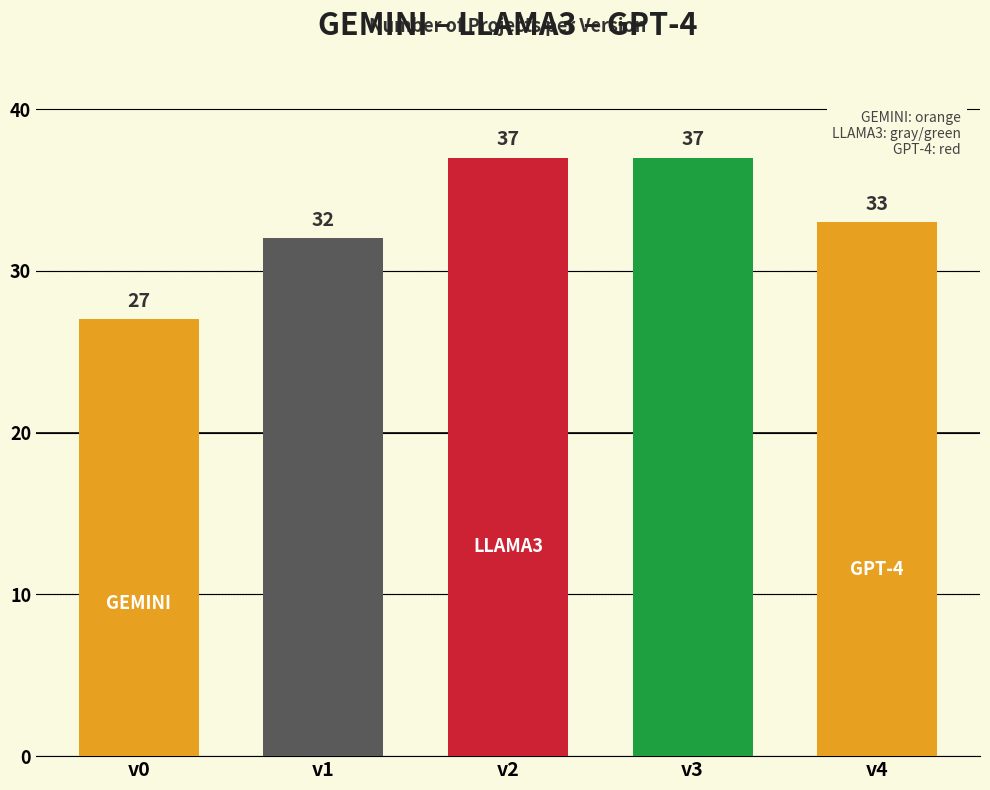

Reading left to right, what are all the values shown in this chart?

27	32	37	37	33